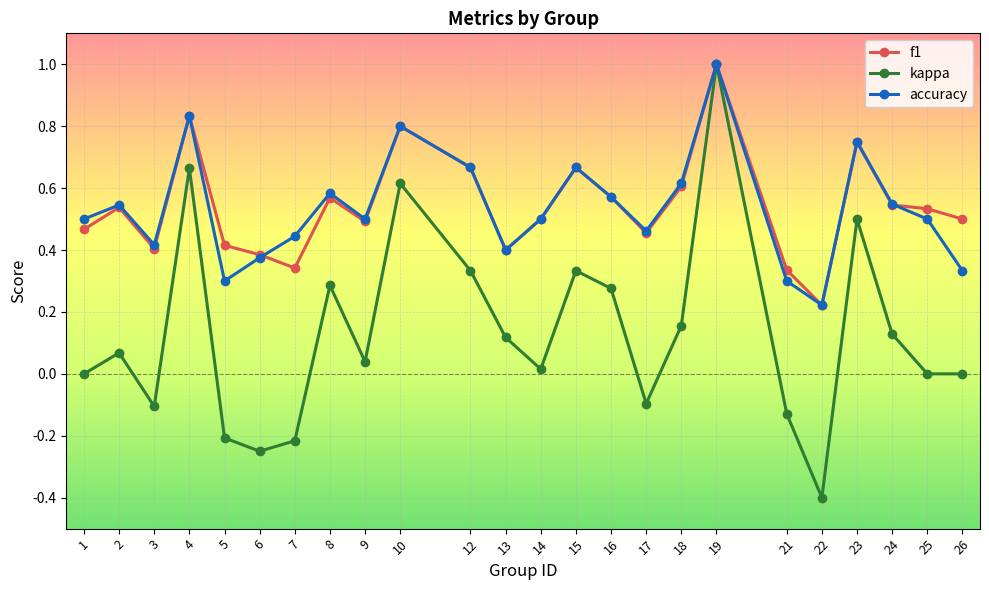

Which series changed the most between 2 and 25?

kappa